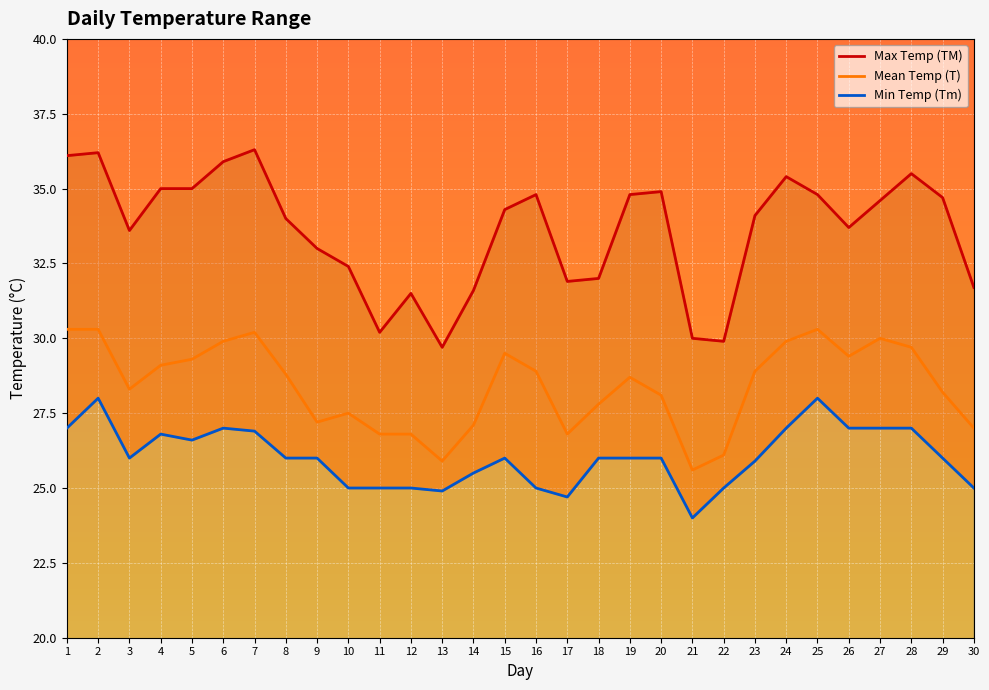

What is the minimum value shown in the chart?

24.0